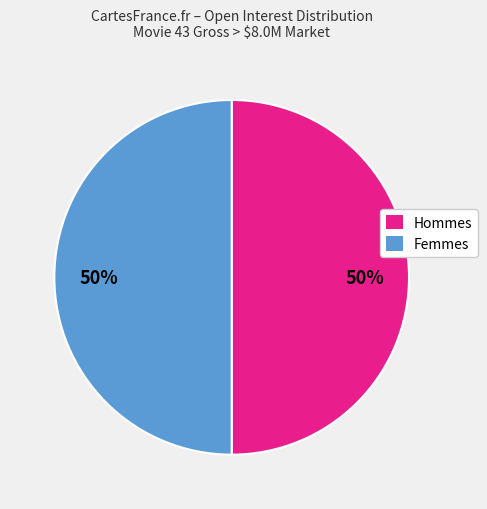

To the nearest percent, what is the average slice percentage?

50%